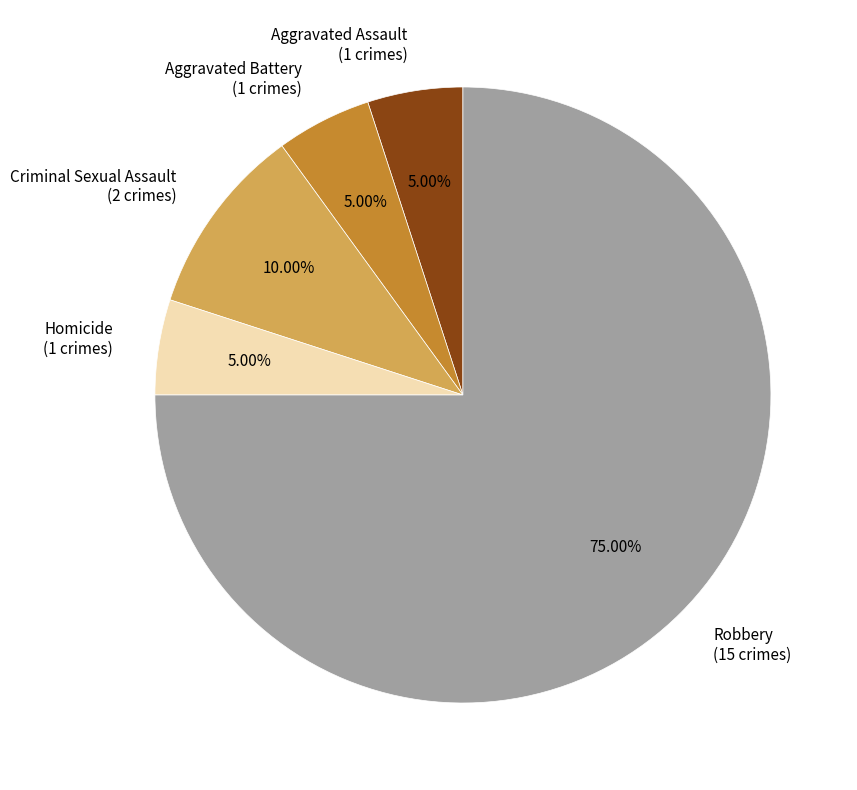

What percentage do Aggravated Assault and Criminal Sexual Assault together represent?

15.0%